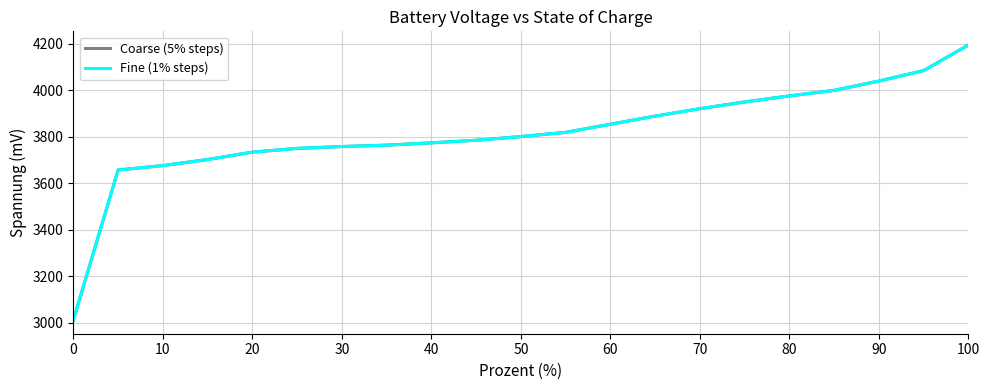

At which label does Coarse (5% steps) reach its peak?

100